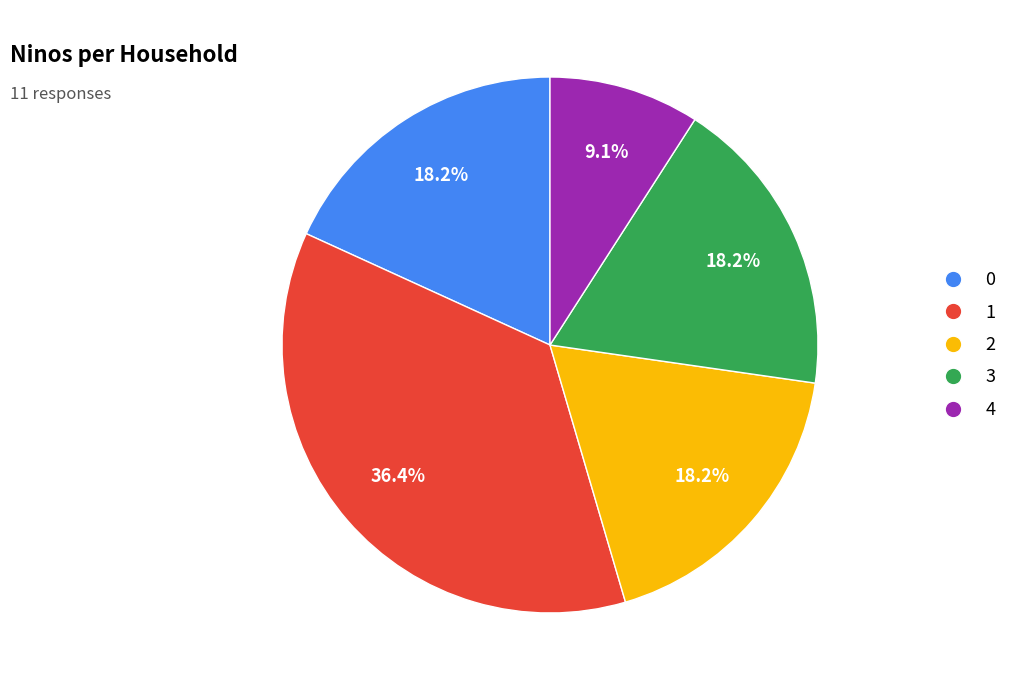

Is there any slice that represents more than half of the pie?

No